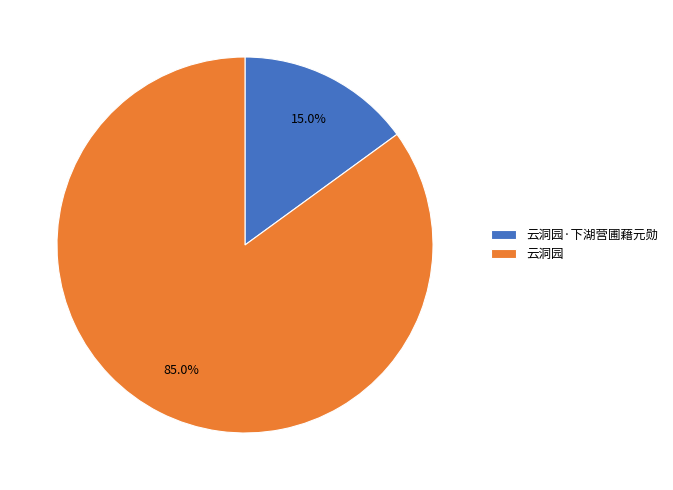

To the nearest percent, what is the average slice percentage?

50%